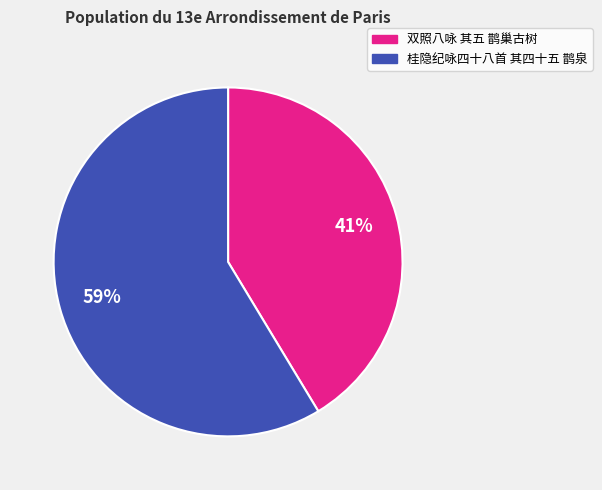

To the nearest percent, what is the average slice percentage?

50%